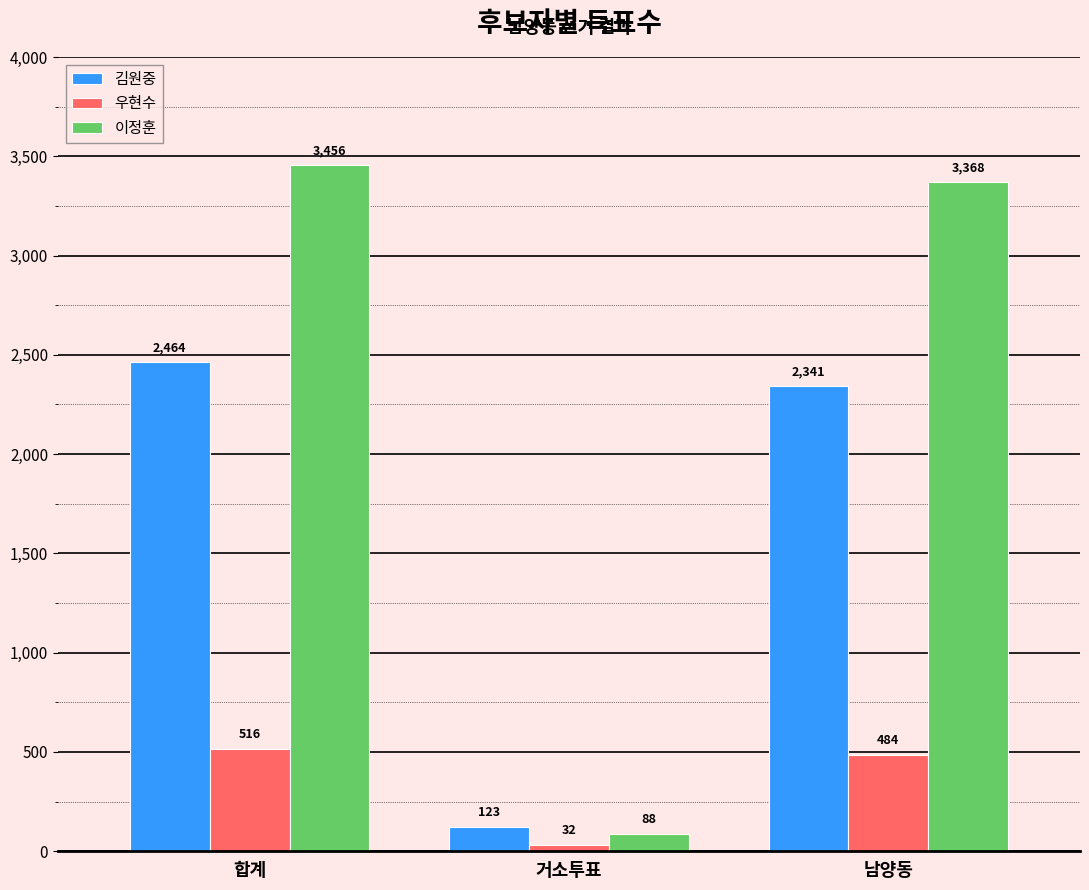

What are all the series names shown in the legend?

김원중, 우현수, 이정훈